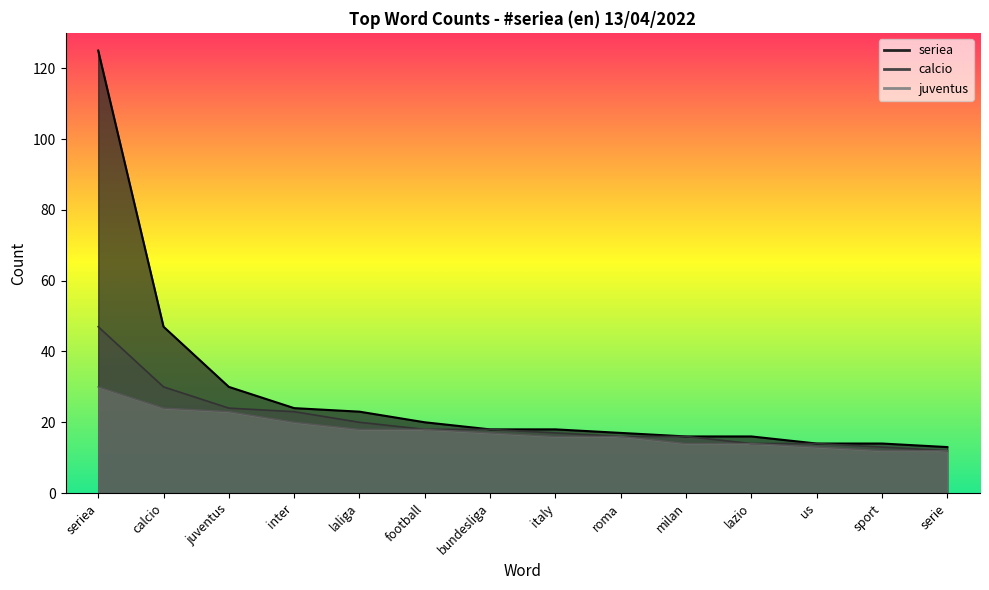

Reading left to right, transcribe all the data shown in this chart.

seriea: 125	47	30	24	23	20	18	18	17	16	16	14	14	13
calcio: 47	30	24	23	20	18	18	17	16	16	14	14	13	12
juventus: 30	24	23	20	18	18	17	16	16	14	14	13	12	12